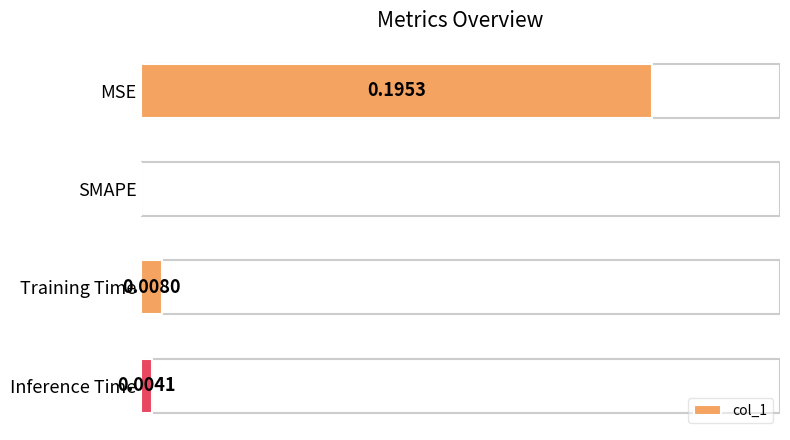

Between Training Time and Inference Time, which is larger?

Training Time